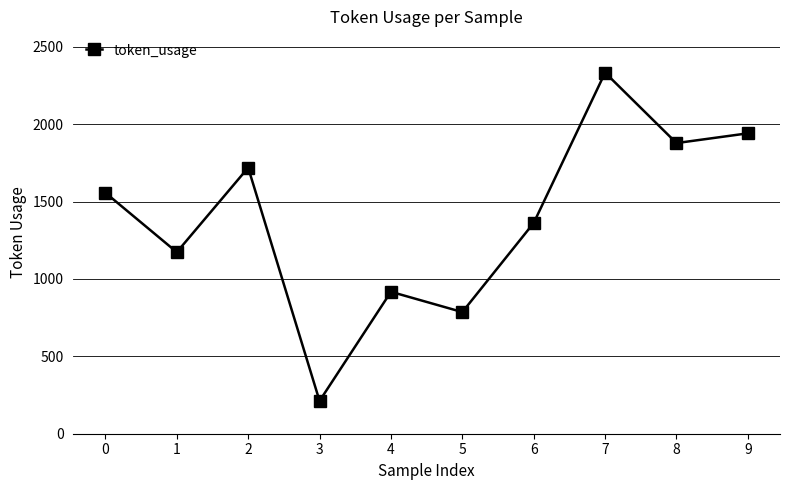

What is the difference between the maximum and minimum values?

2121